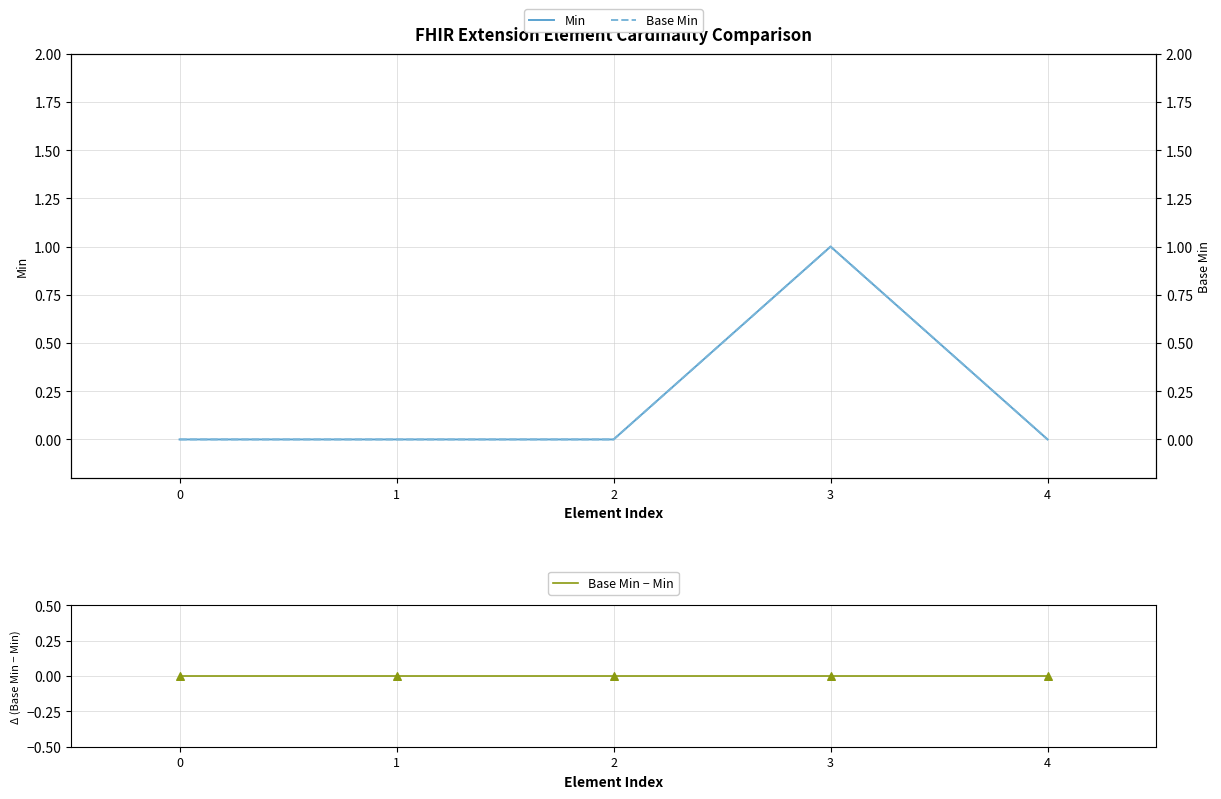

Which series contains the highest Y value?

Min